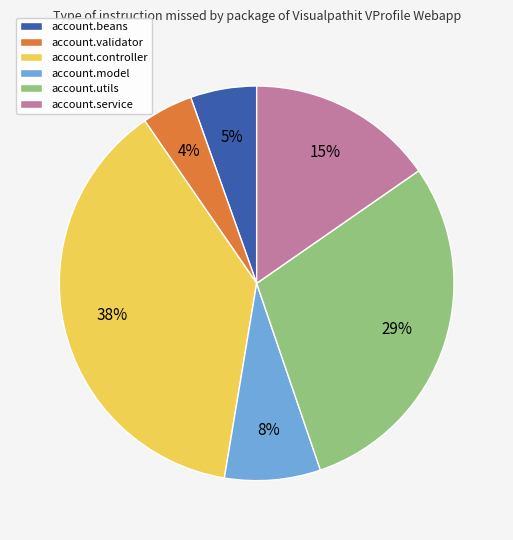

Is there a majority slice in this chart?

No